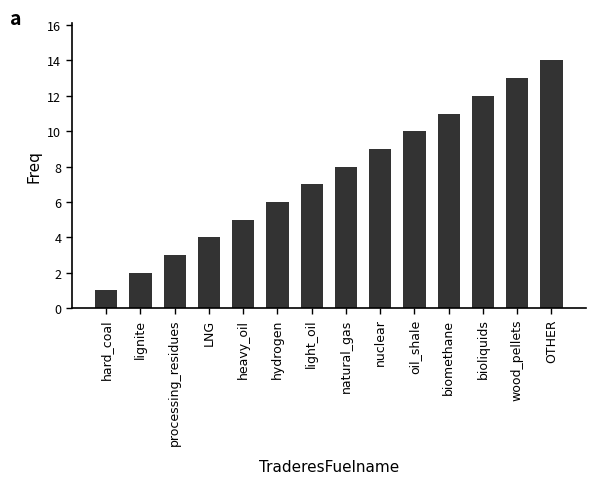

At which label is the value closest to 7?

light_oil